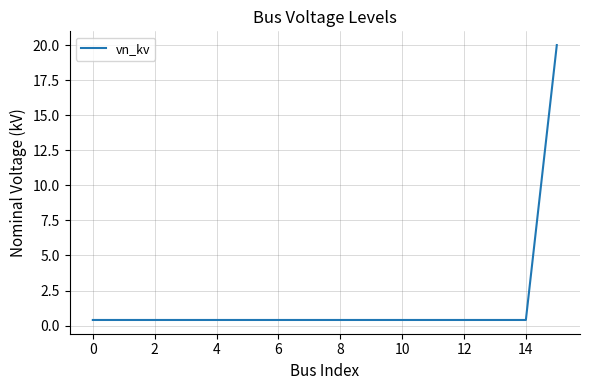

What is the difference between the maximum and minimum values?

19.6